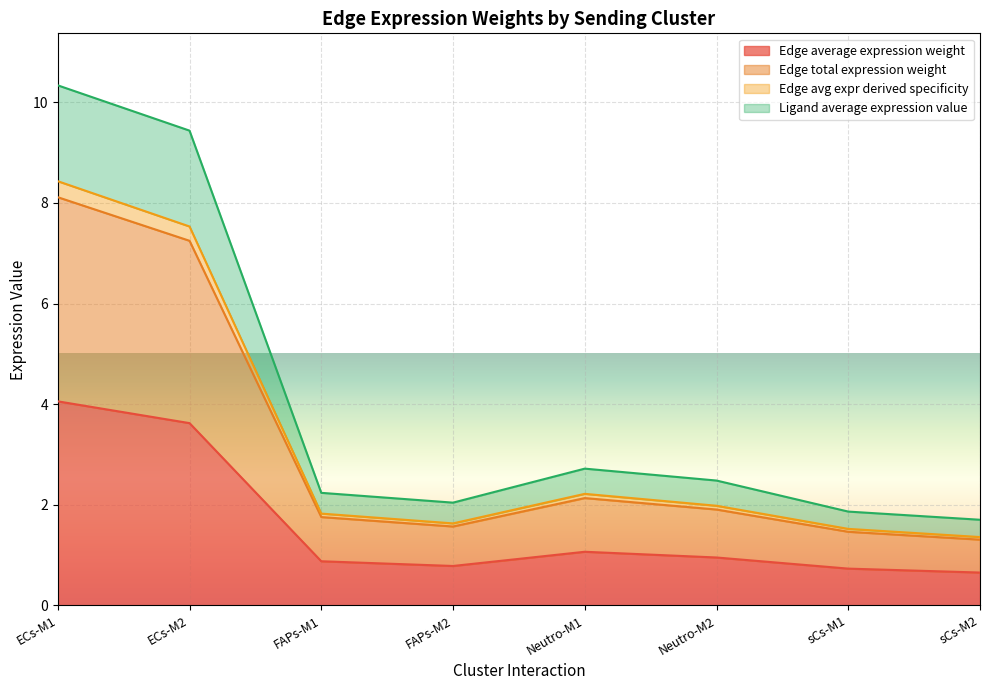

What is the sum of the Edge total expression weight values at ECs-M1 and ECs-M2?

15.4